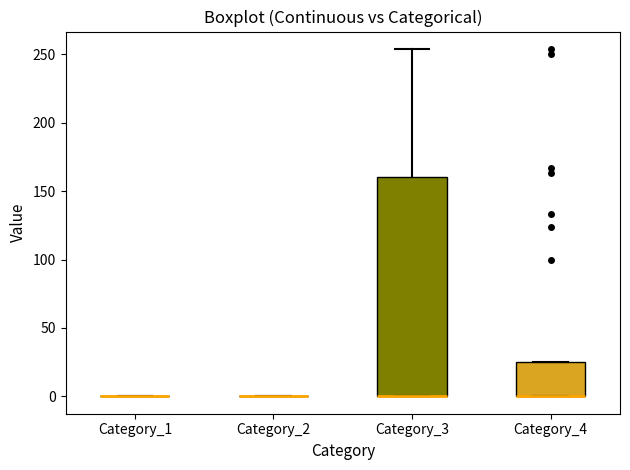

Which box is the tallest, from its lower edge to its upper edge?

Category_3